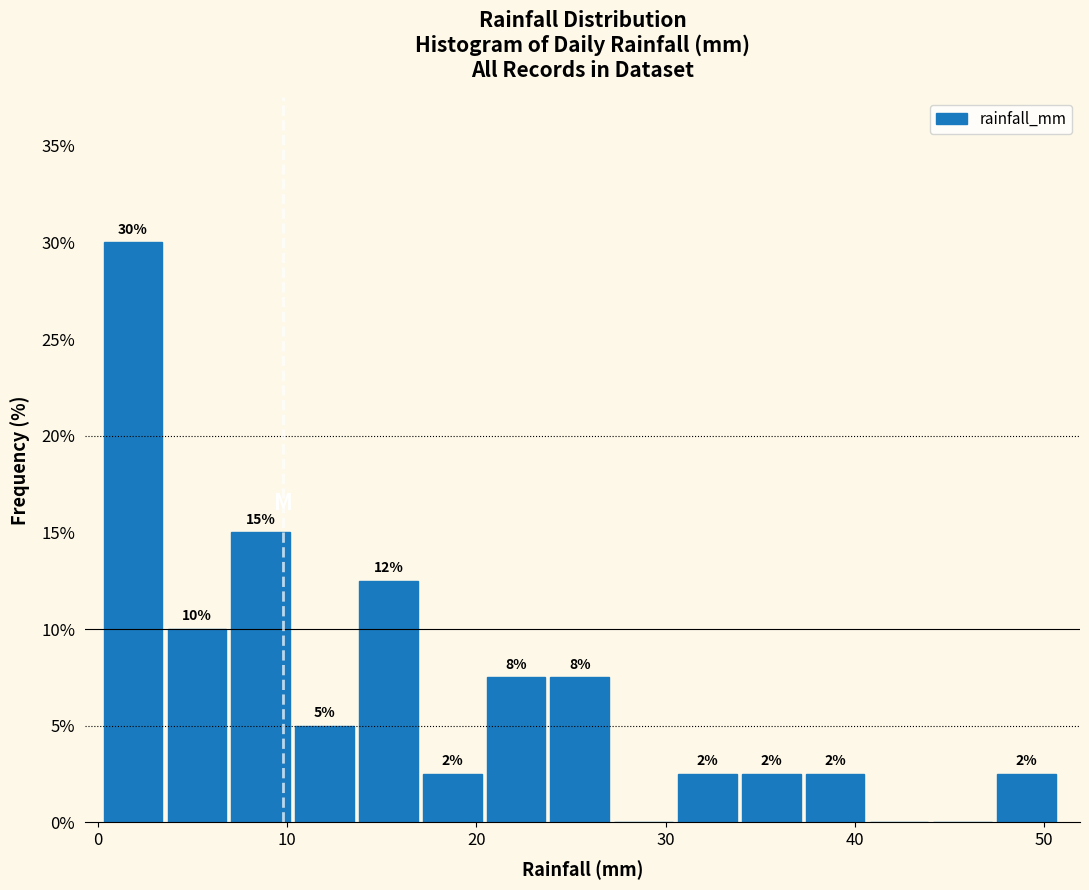

Around what value on the x-axis is the tallest bar? Give the approximate position of its centre, as read against the axis.

2